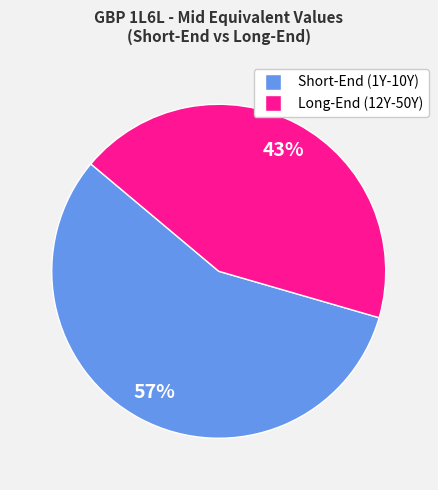

Is there any slice that represents more than half of the pie?

Yes